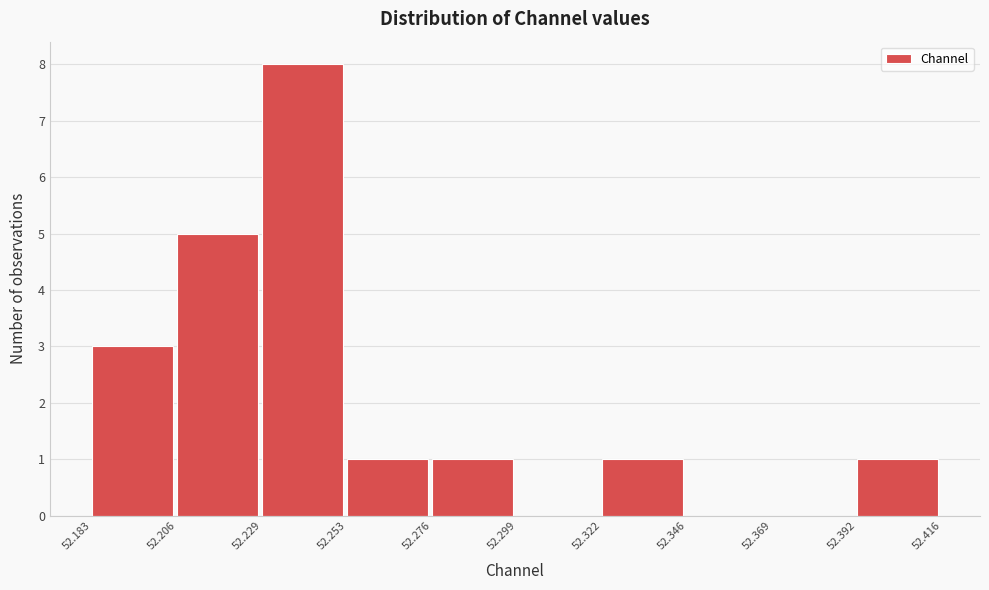

Reading left to right, transcribe this chart: for each bar, give the range it covers on the x-axis and its height. The values are not printed on the chart, so give them approximately, as read against the axis.

52.183 to 52.206: 3
52.206 to 52.229: 5
52.229 to 52.253: 8
52.253 to 52.276: 1
52.276 to 52.299: 1
52.299 to 52.322: 0
52.322 to 52.346: 1
52.346 to 52.369: 0
52.369 to 52.392: 0
52.392 to 52.416: 1